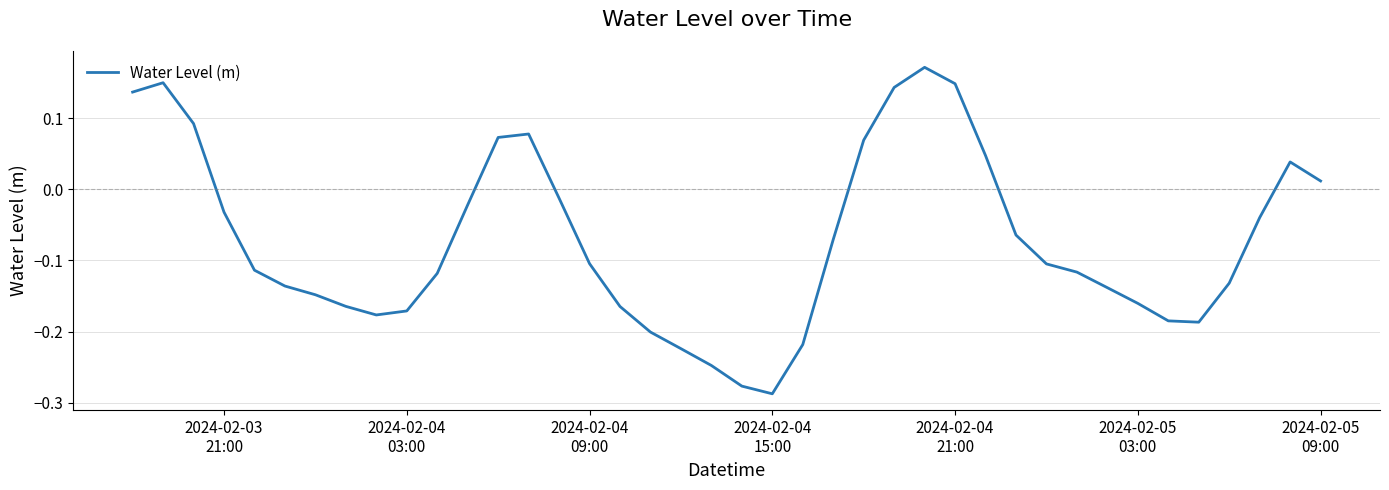

What is the difference between the maximum and minimum values?

0.5